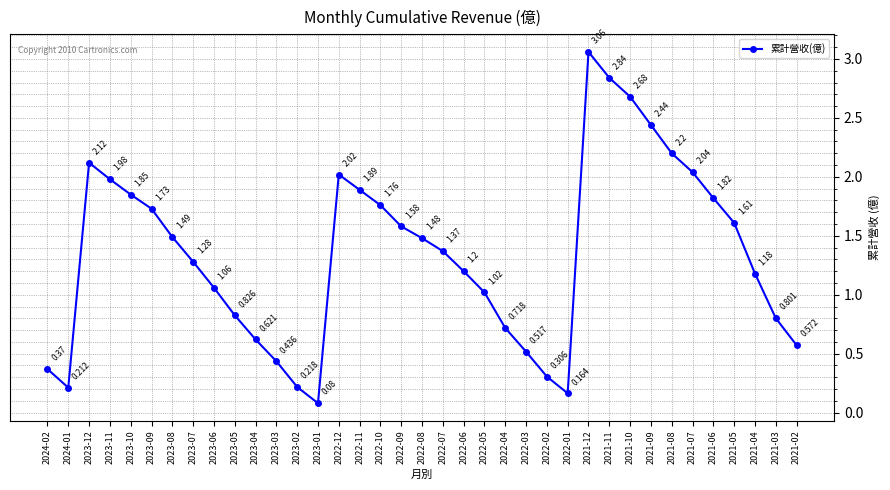

Does the chart display data point markers on the line(s)?

Yes